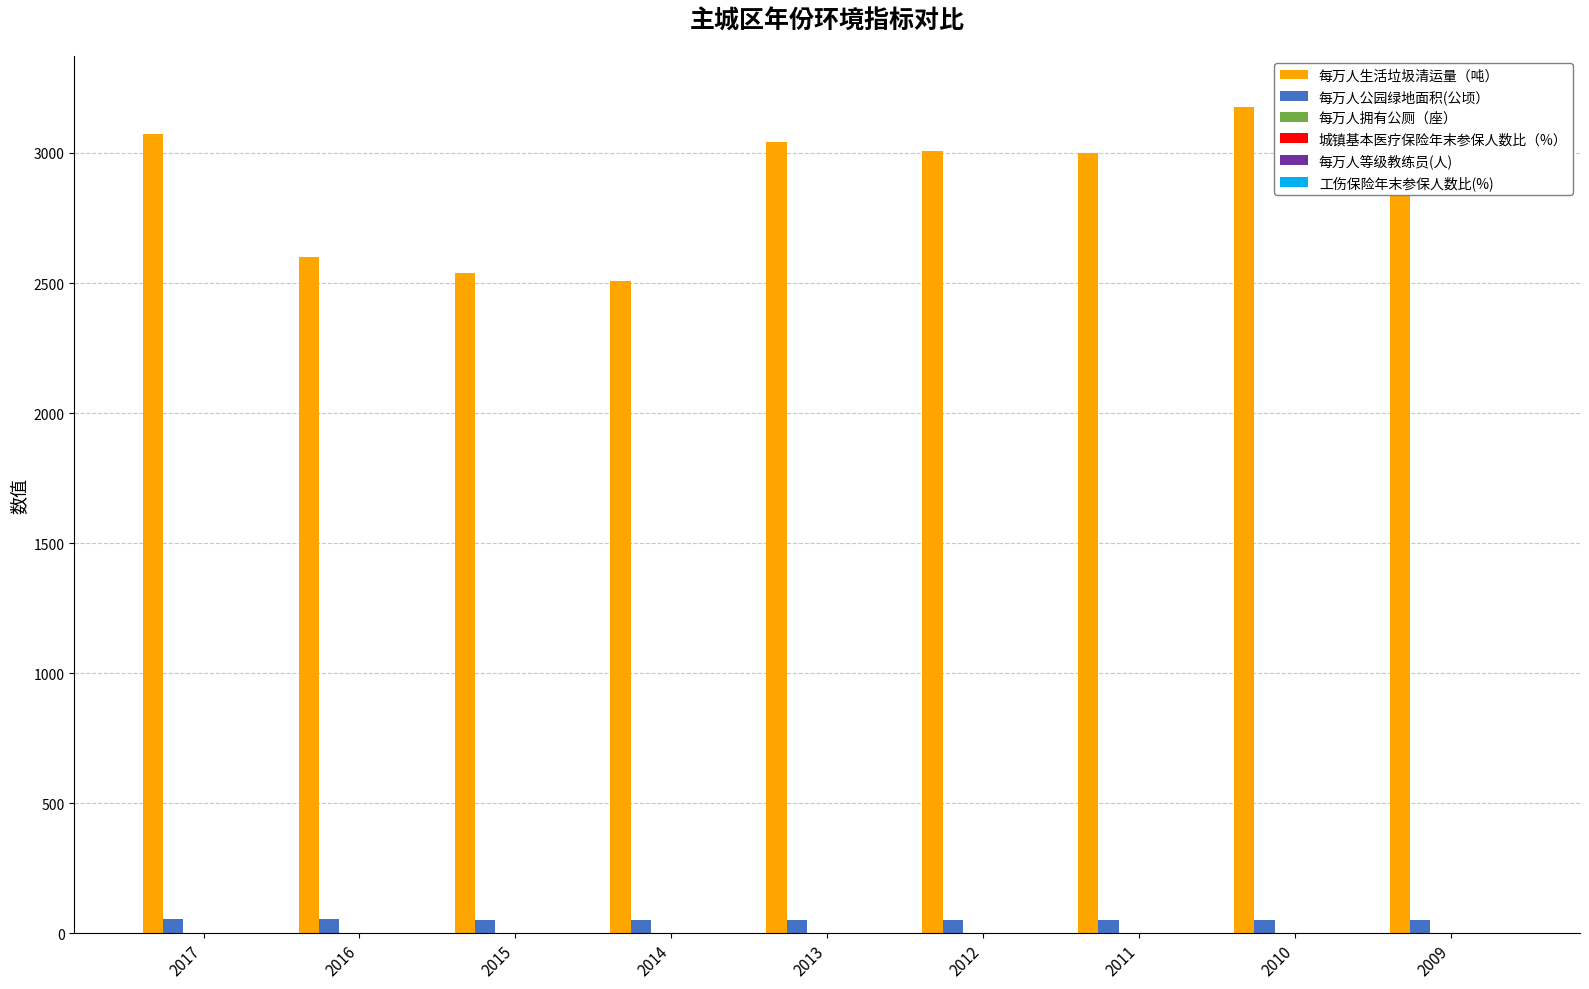

What is the spread (max minus min) of values at 2012?

3008.4